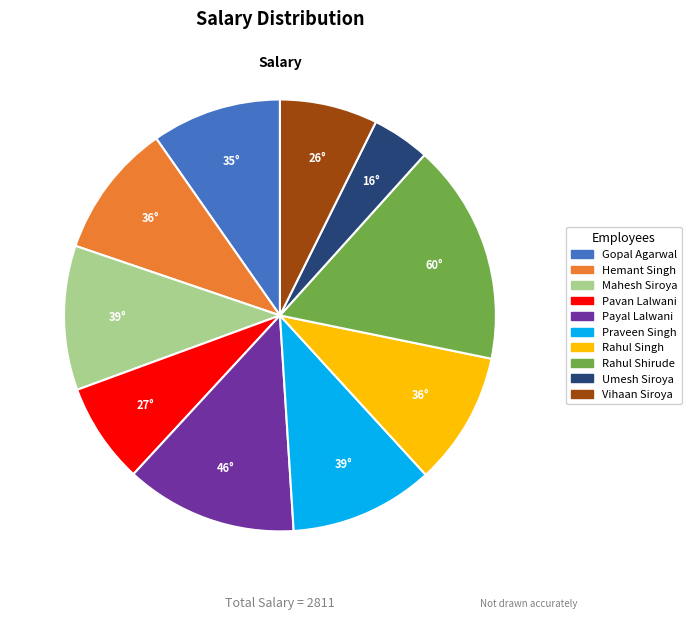

How many segments does this pie chart have?

10